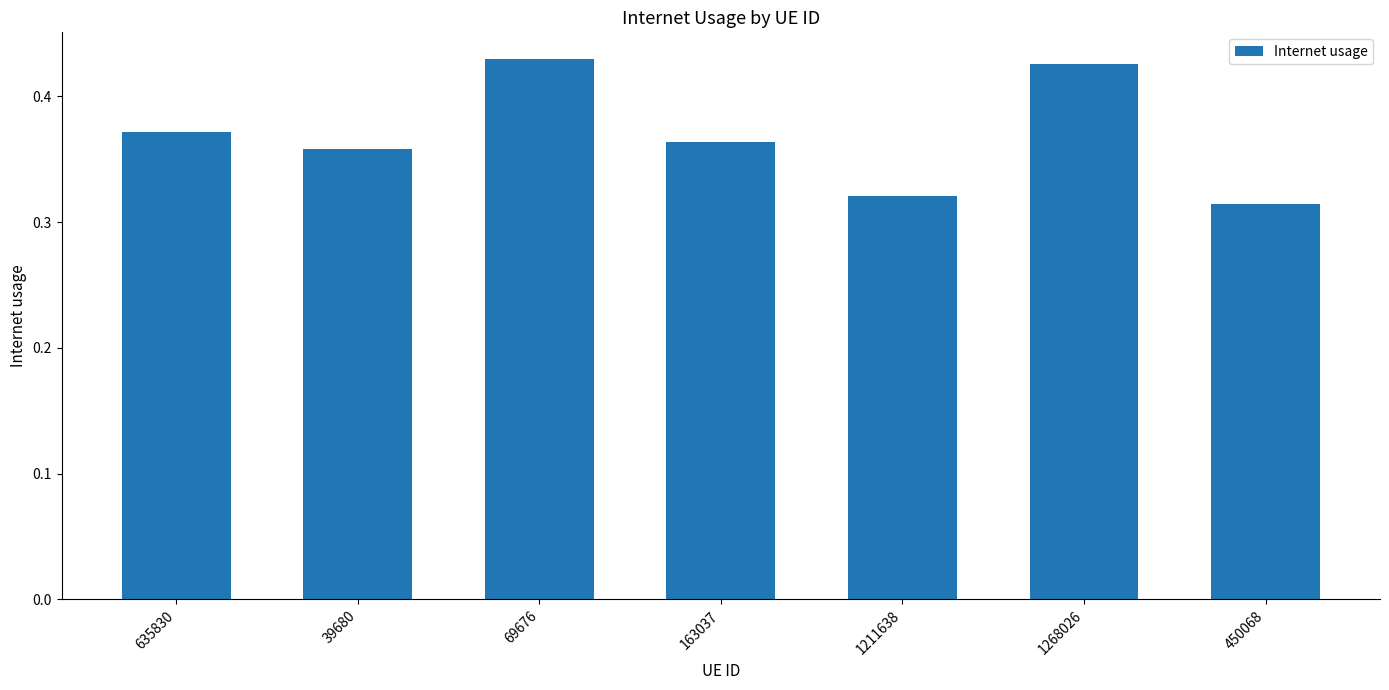

What is the sum of the values at 163037 and 69676?

0.8